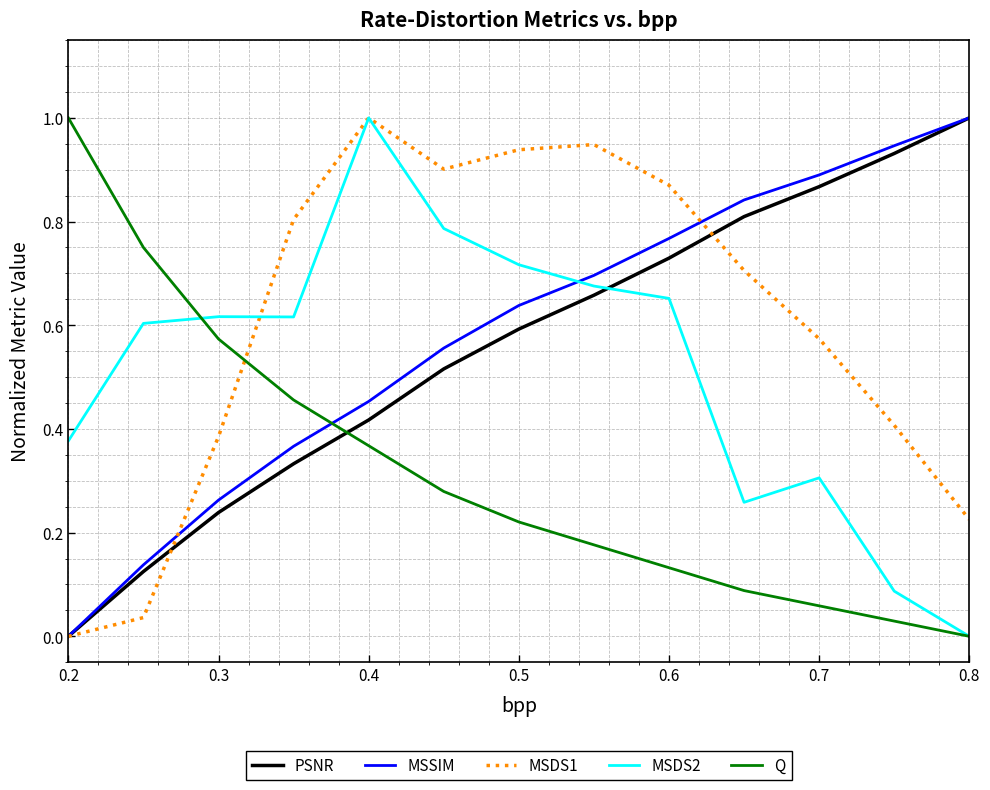

True or false: PSNR has more than 0 points higher than both neighbors.

False